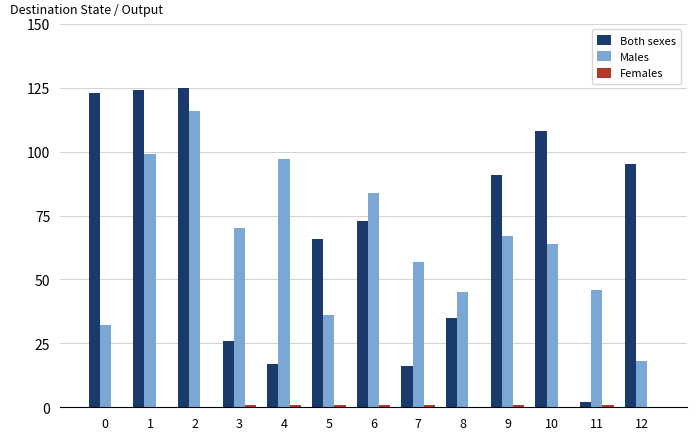

At which label does Males first exceed 64?

1